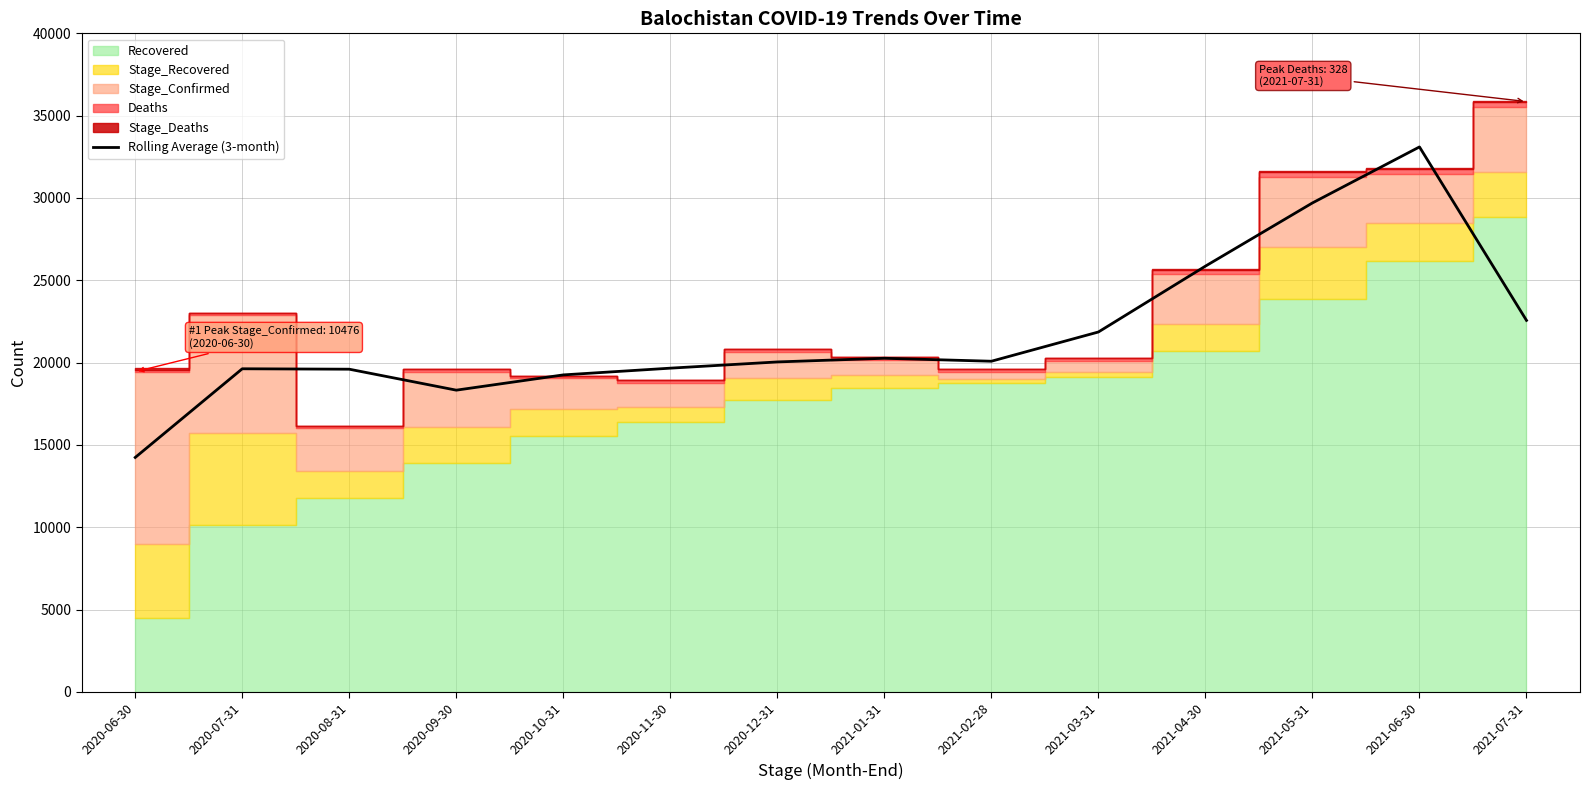

Rank the categories by value from highest to lowest.

2021-06-30, 2021-05-31, 2021-04-30, 2021-07-31, 2021-03-31, 2021-01-31, 2021-02-28, 2020-12-31, 2020-11-30, 2020-07-31, 2020-08-31, 2020-10-31, 2020-09-30, 2020-06-30